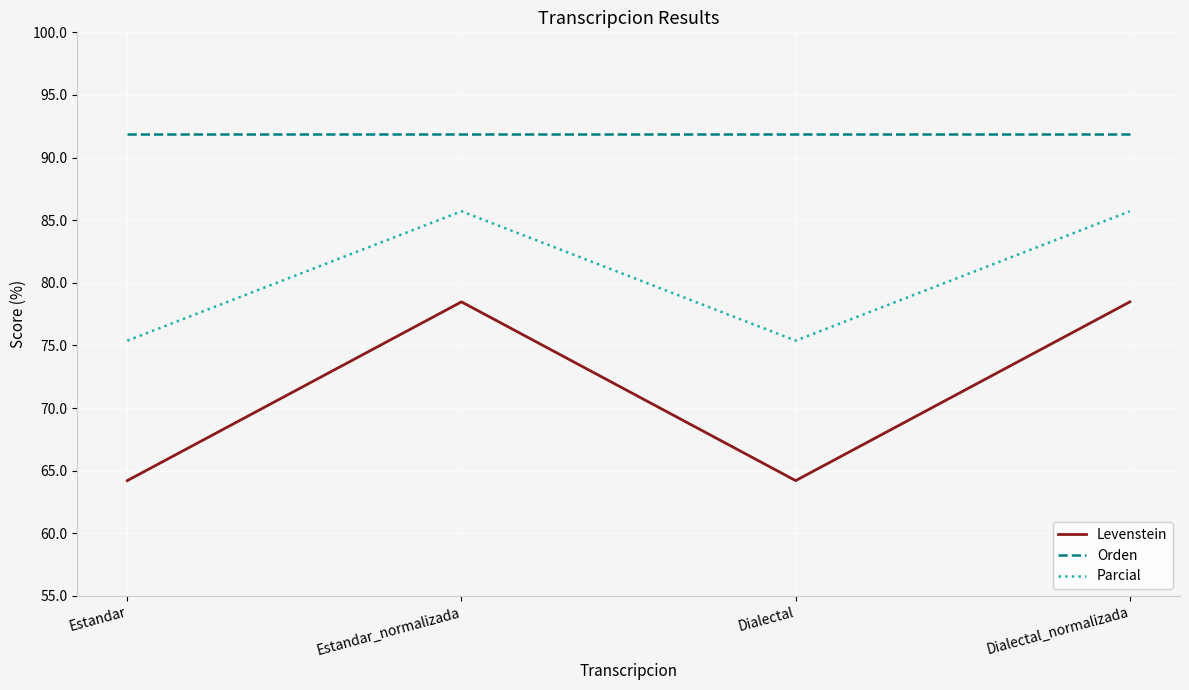

What is the lowest value of the Levenstein series?

64.2